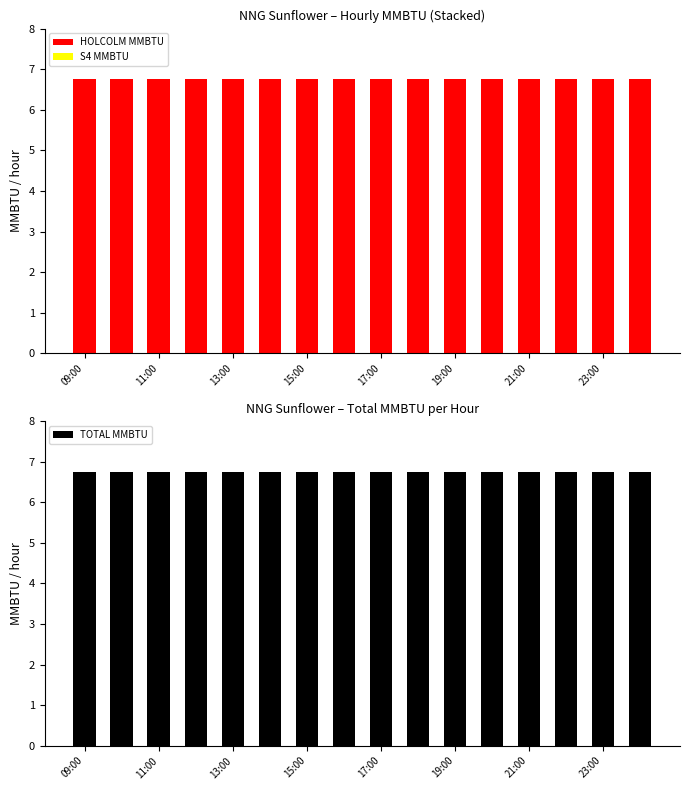

Reading left to right, list all the values displayed in this chart.

HOLCOLM MMBTU: 6.8	6.8	6.8	6.8	6.8	6.8	6.8	6.8	6.8	6.8	6.8	6.8	6.8	6.8	6.8	6.8
S4 MMBTU: 0.0	0.0	0.0	0.0	0.0	0.0	0.0	0.0	0.0	0.0	0.0	0.0	0.0	0.0	0.0	0.0
TOTAL MMBTU: 6.8	6.8	6.8	6.8	6.8	6.8	6.8	6.8	6.8	6.8	6.8	6.8	6.8	6.8	6.8	6.8